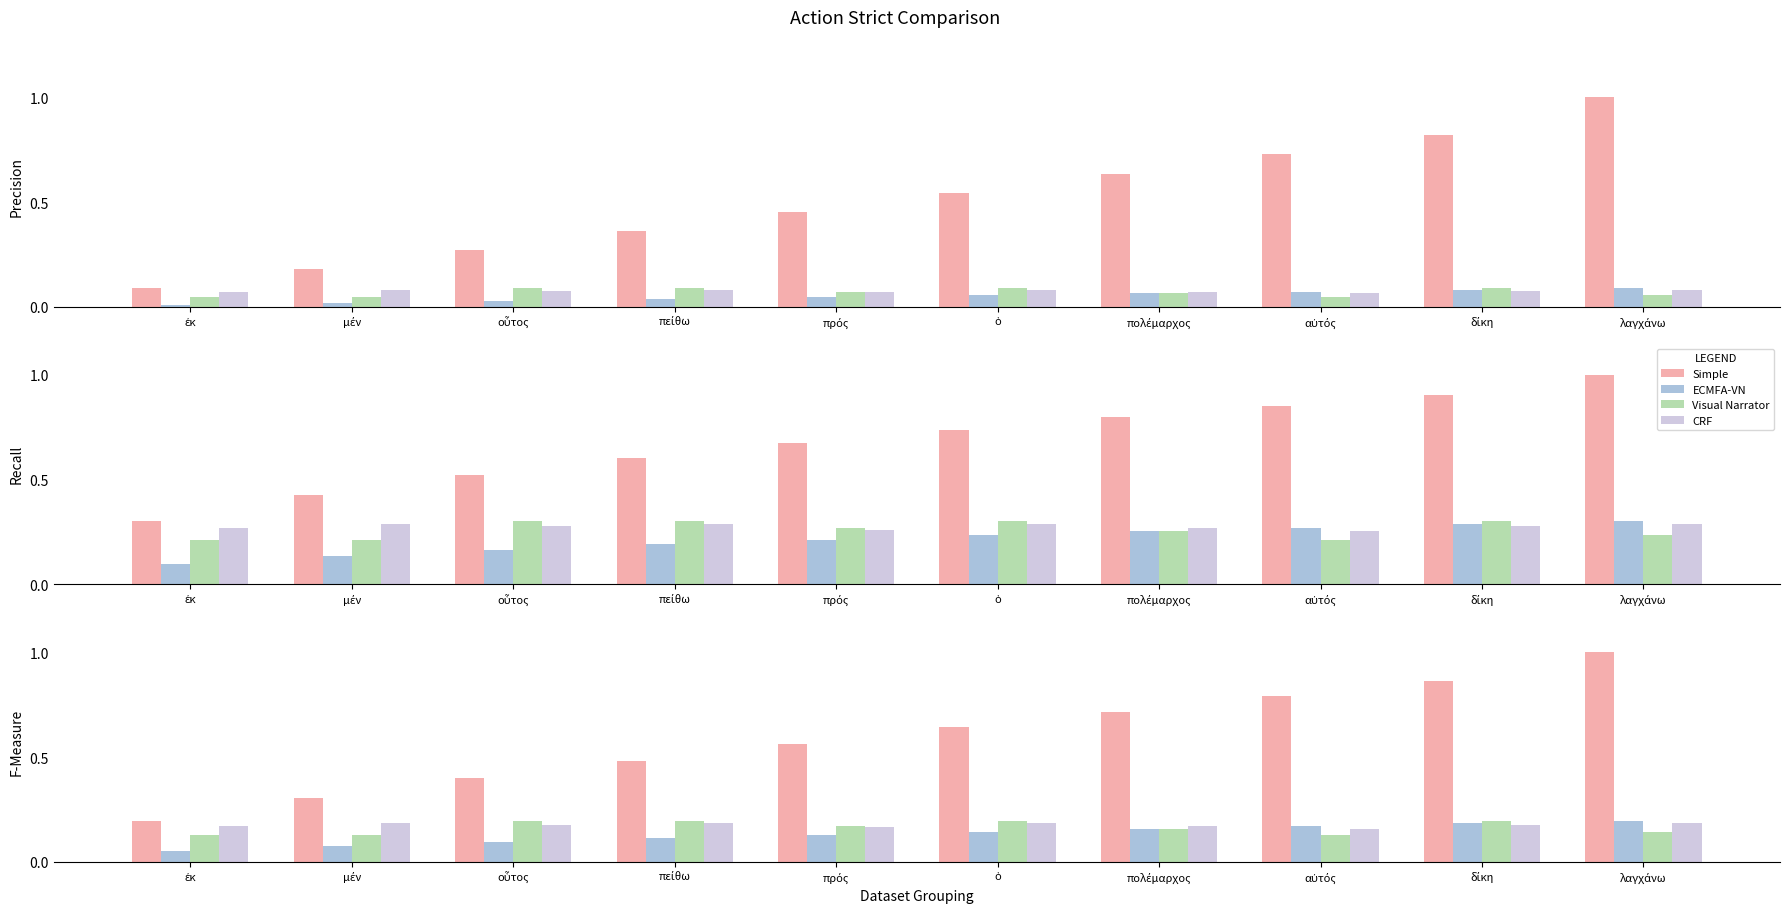

Which has a higher value, ὁ or μέν?

ὁ